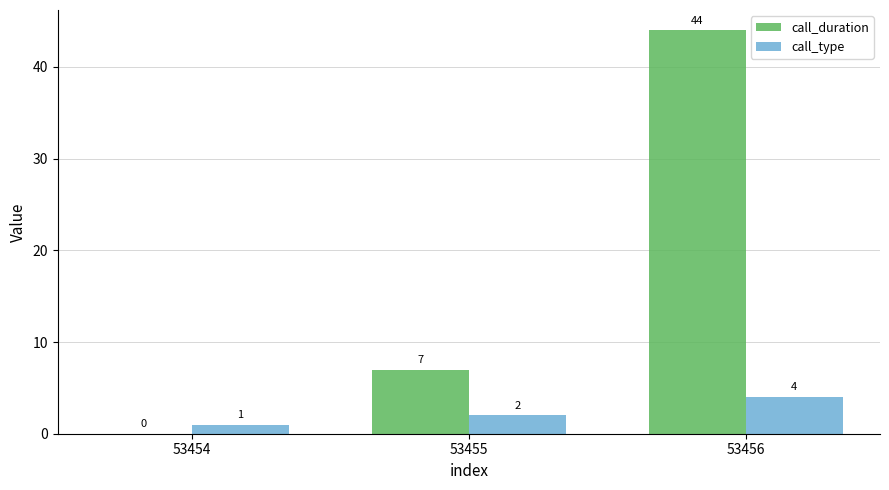

Does the chart contain stacked bars?

No